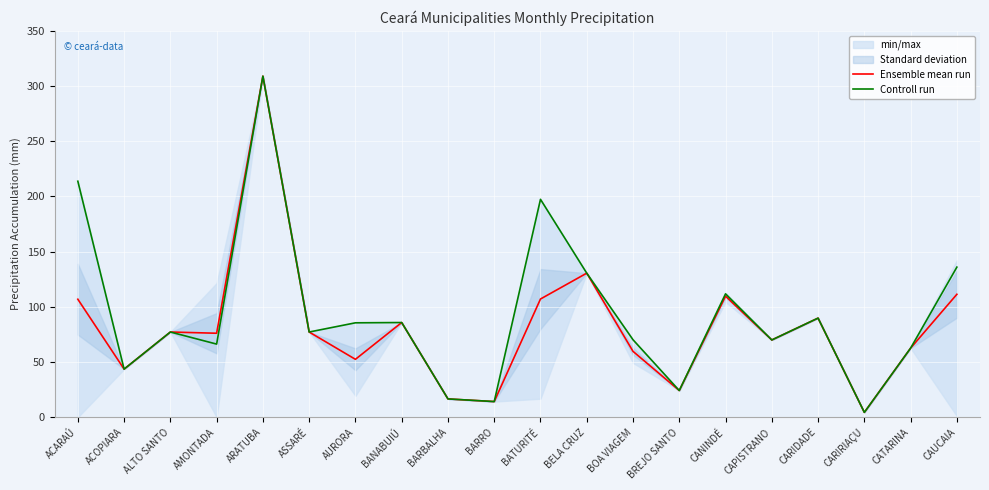

Rank the series at ALTO SANTO from highest to lowest value.

Ensemble mean run, Controll run